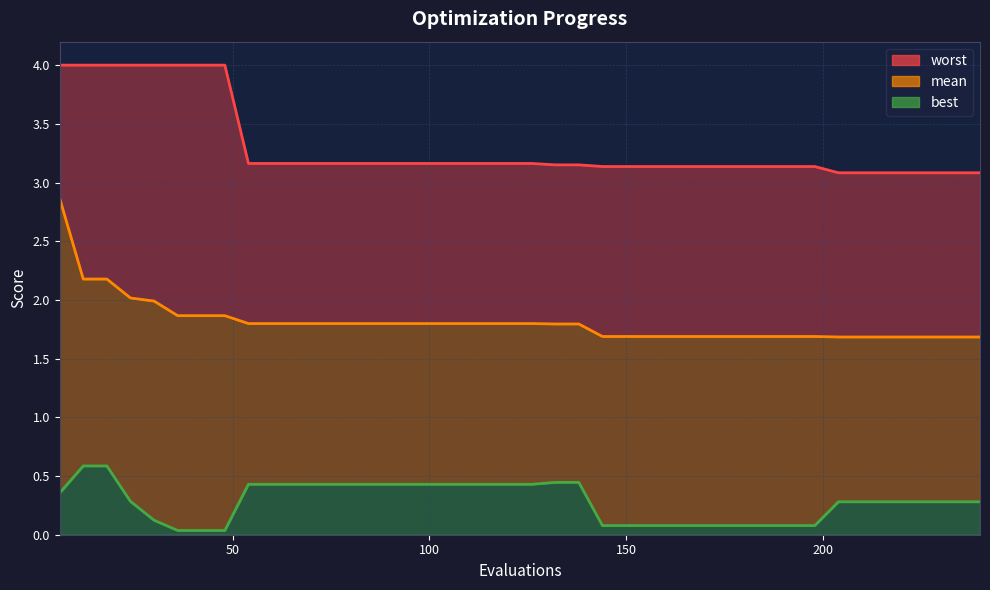

What is the lowest value of the worst series?

3.1